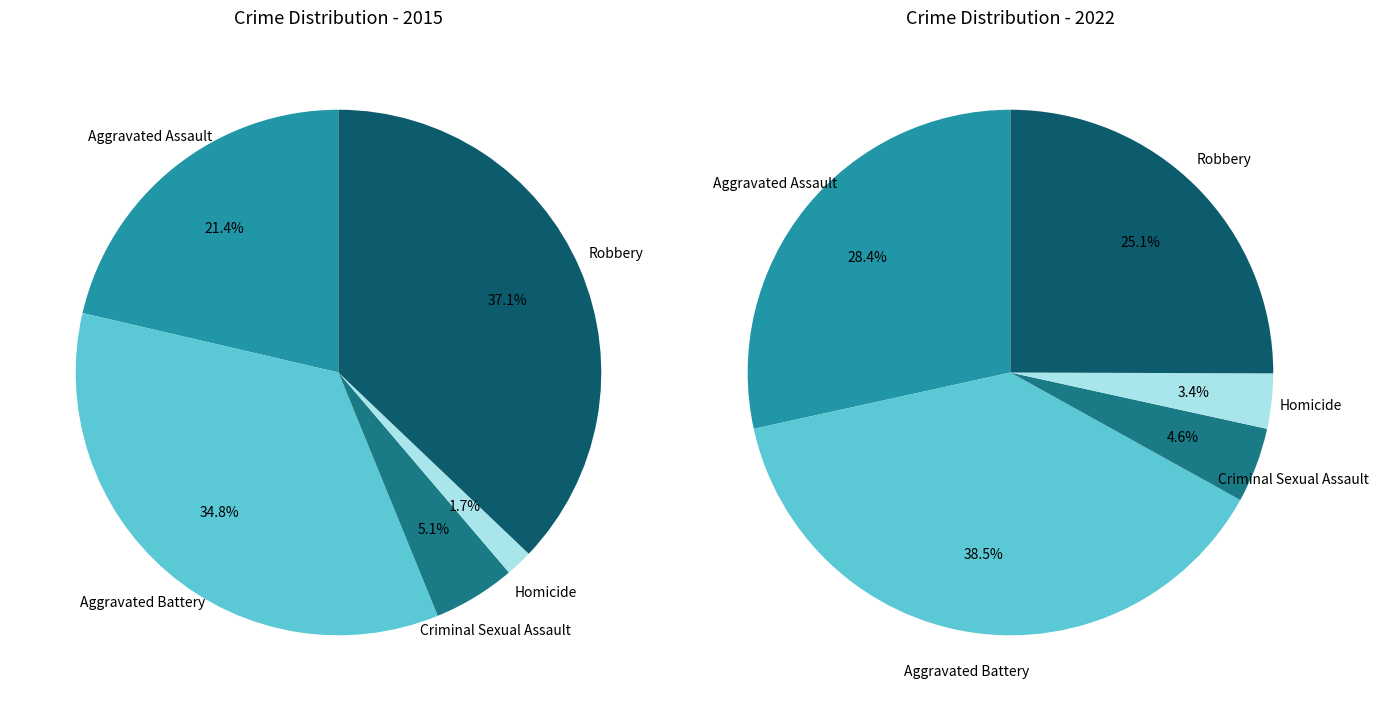

Count the number of slices in the pie.

5